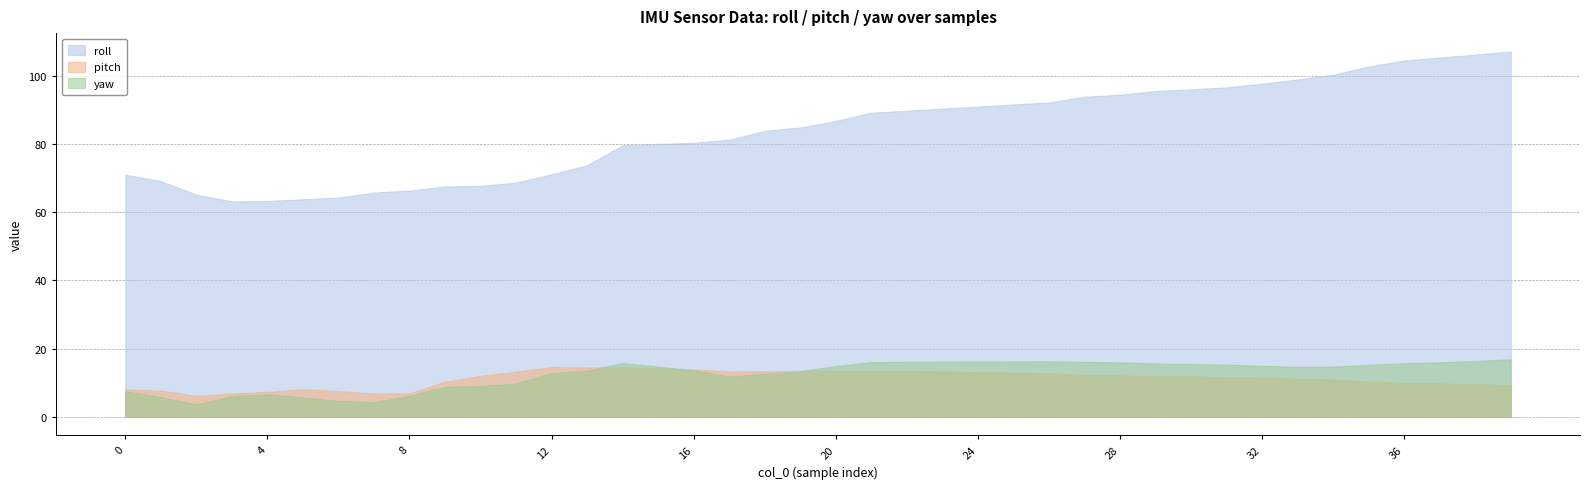

True or false: yaw and roll cross at least once.

False